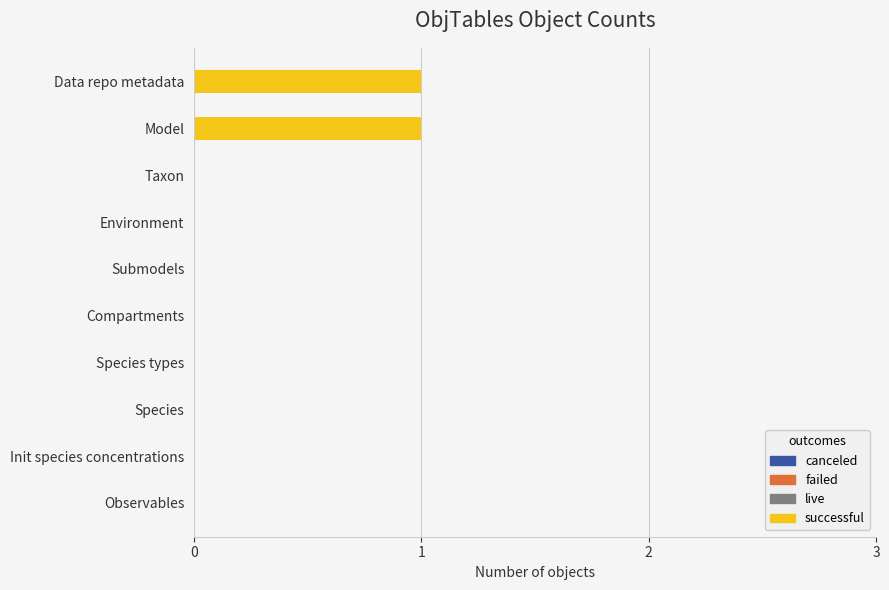

Reading bottom to top, transcribe all the data shown in this chart.

Observables=0	Init species concentrations=0	Species=0	Species types=0	Compartments=0	Submodels=0	Environment=0	Taxon=0	Model=1	Data repo metadata=1